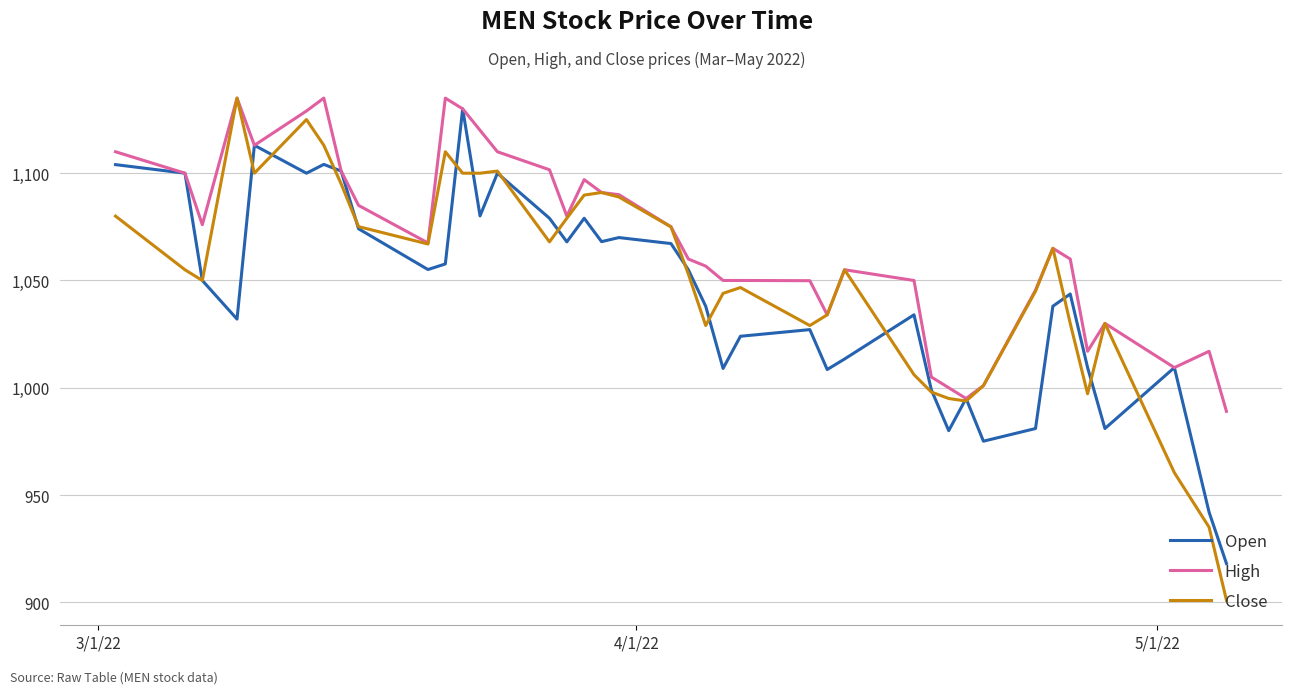

What is the minimum value shown in the chart?

901.0